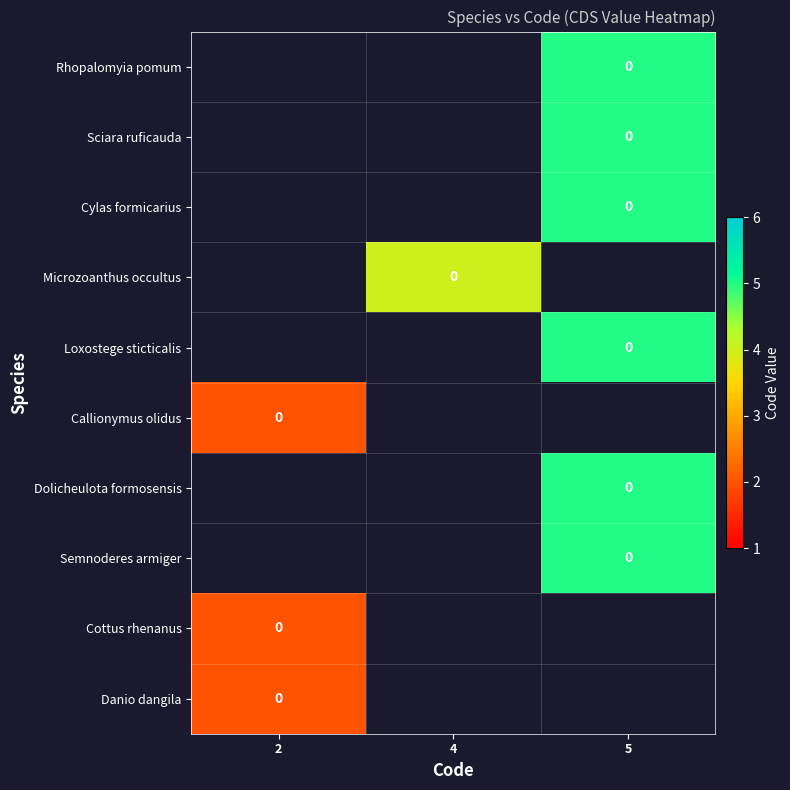

How many categories are shown in the chart?

3